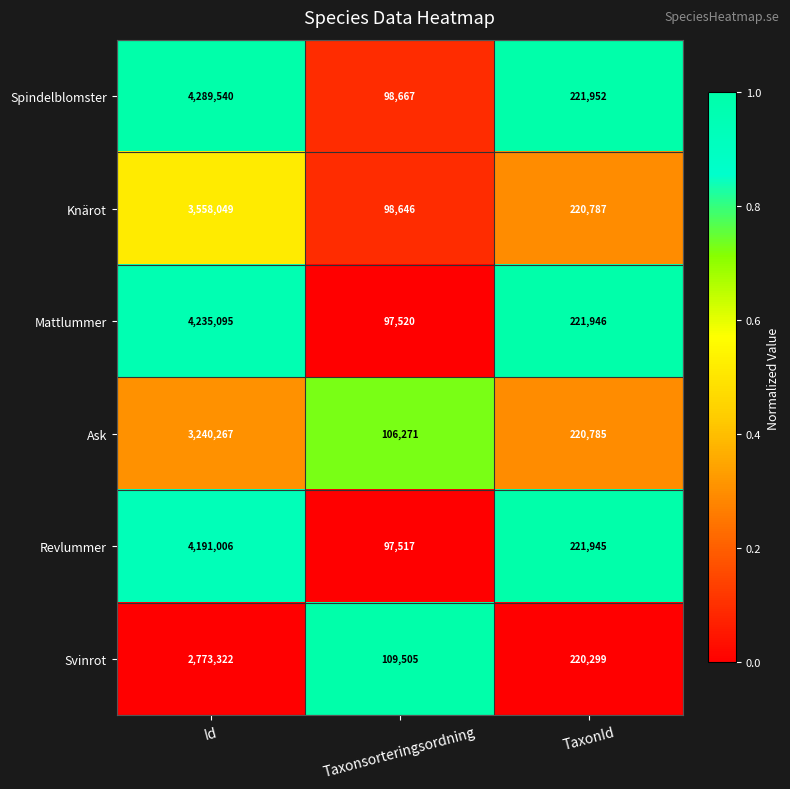

At which label does Knärot first exceed 220787?

Id